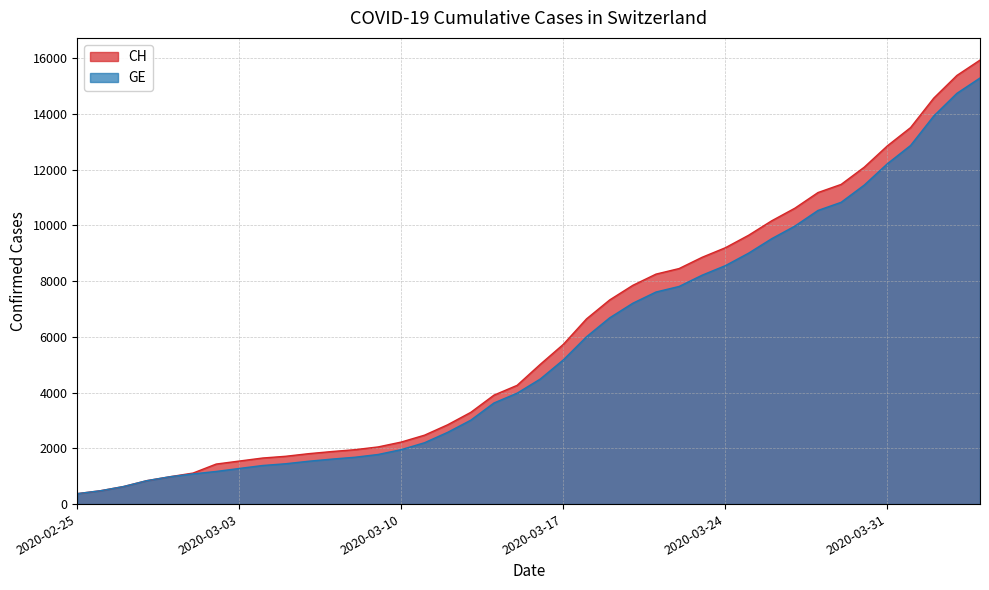

Which series has the widest spread of values?

CH